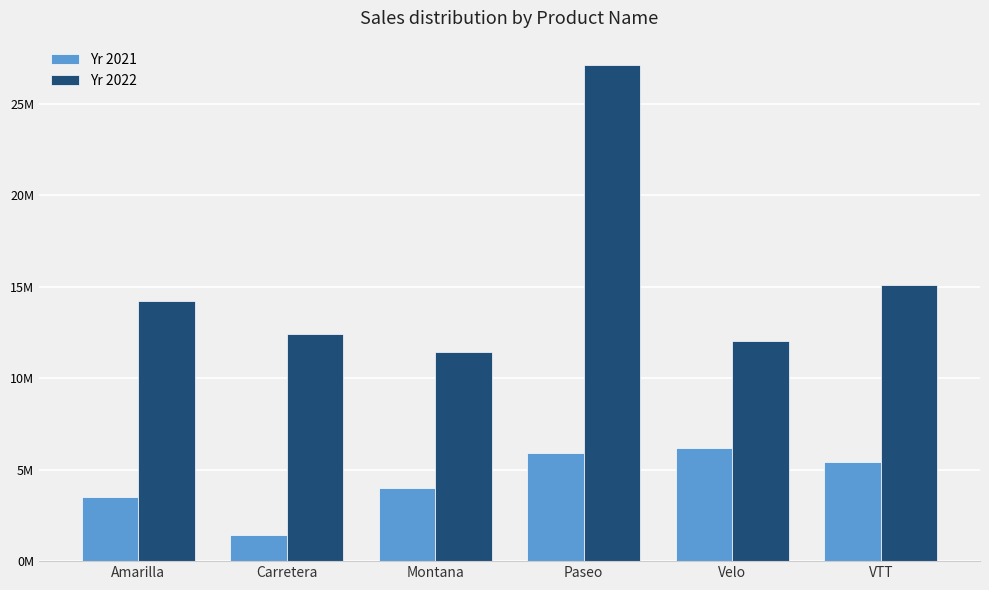

What are all the series names shown in the legend?

Yr 2021, Yr 2022